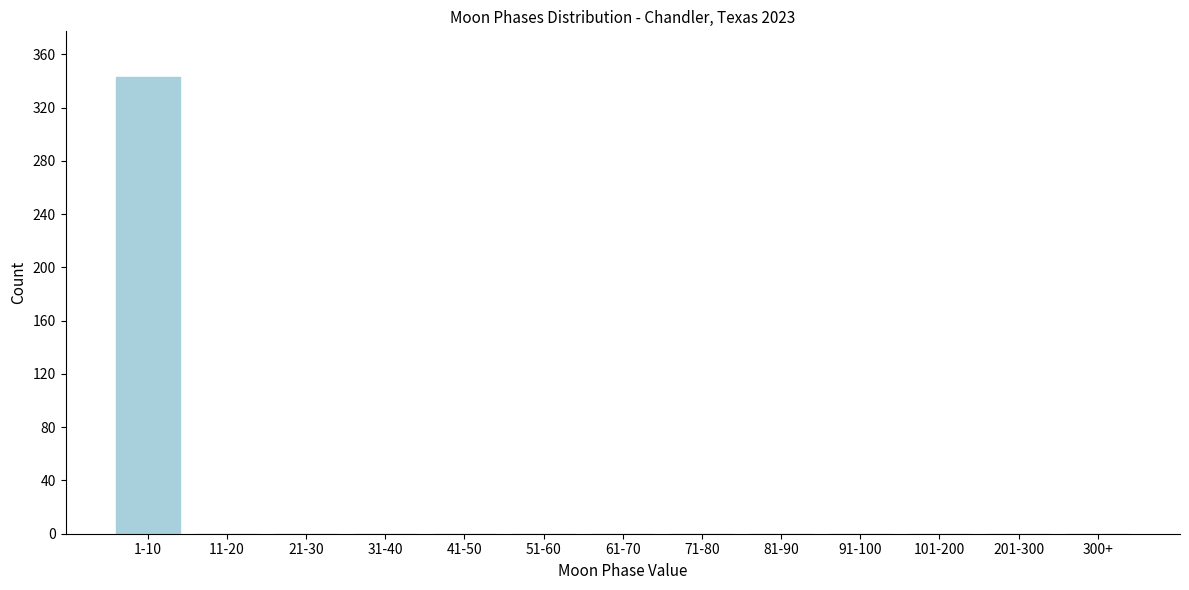

Reading left to right, list all the values displayed in this chart.

1-10=343	11-20=0	21-30=0	31-40=0	41-50=0	51-60=0	61-70=0	71-80=0	81-90=0	91-100=0	101-200=0	201-300=0	300+=0